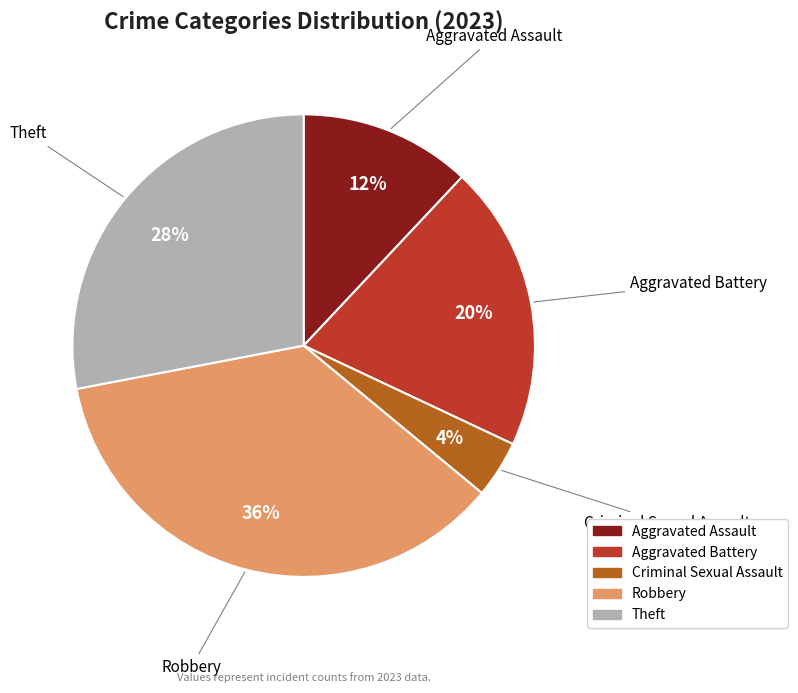

How many segments does this pie chart have?

5